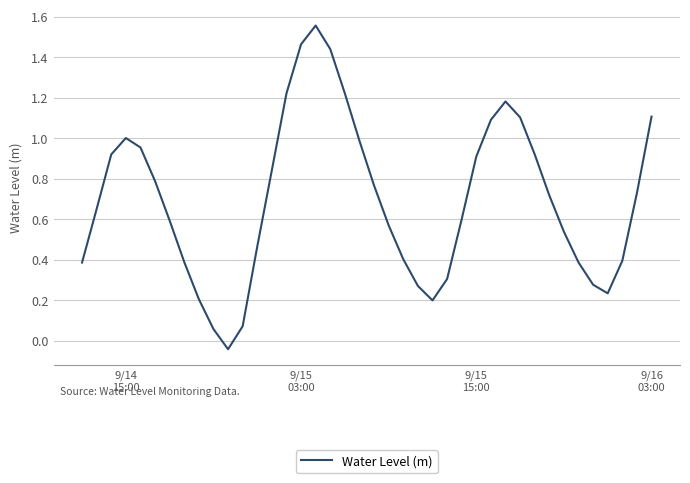

What is the difference between the second highest and second lowest values?

1.4